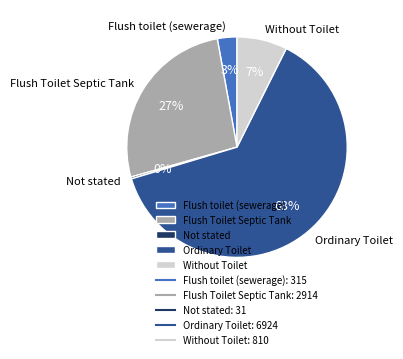

Do Ordinary Toilet and Flush Toilet Septic Tank together represent more than half of the pie?

Yes